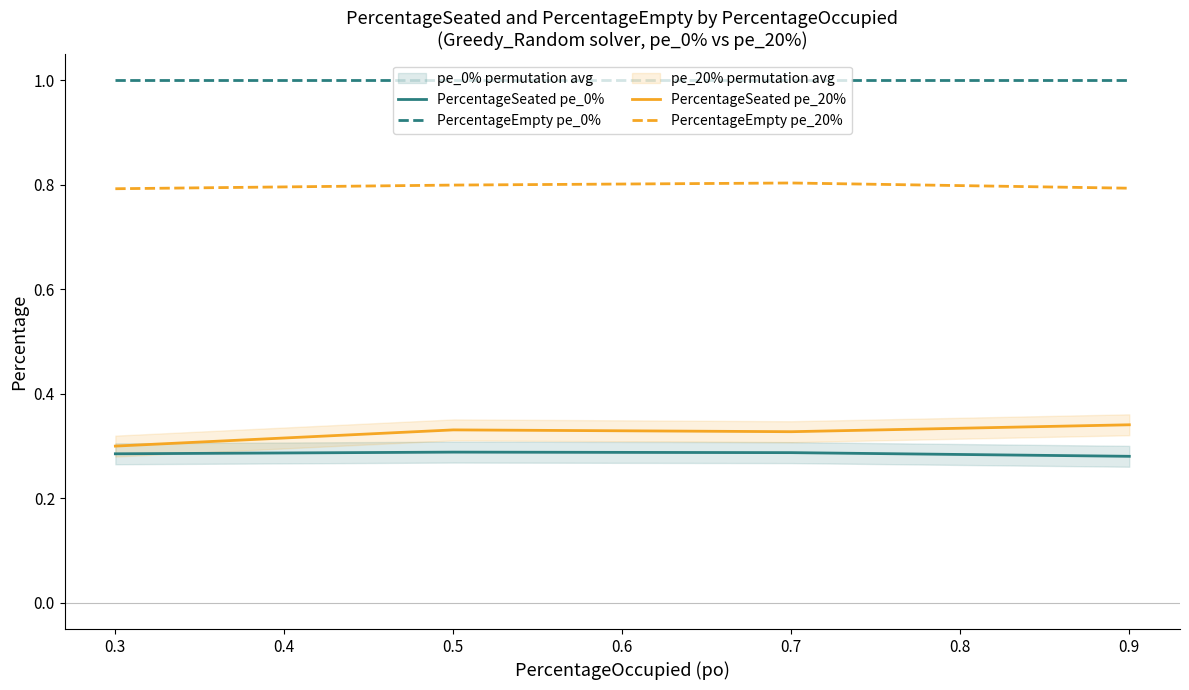

True or false: PercentageEmpty pe_20% has more than 0 interior local peaks.

True